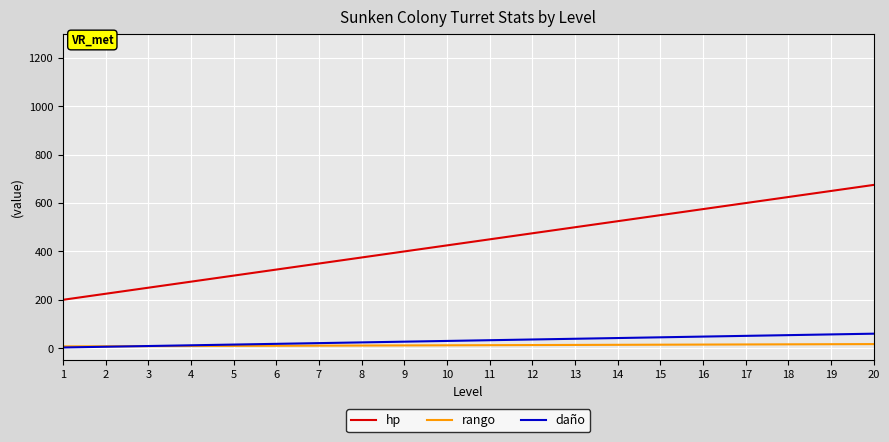

Which series changed the most between 8 and 13?

hp